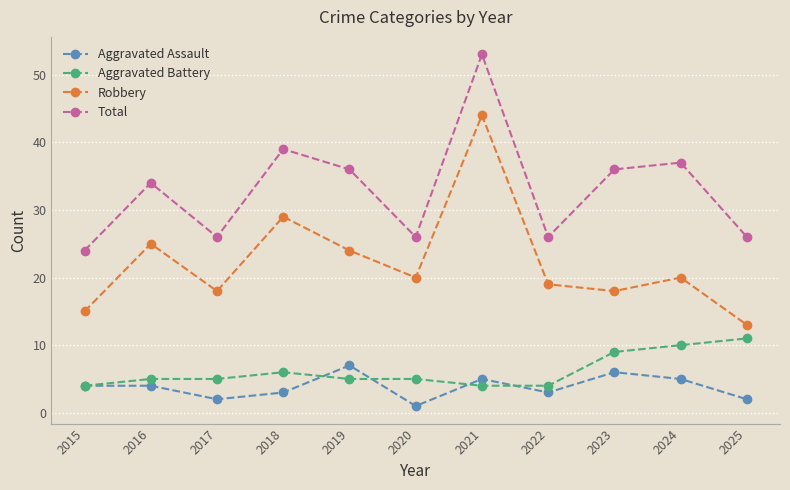

How many data points does each series have?

11